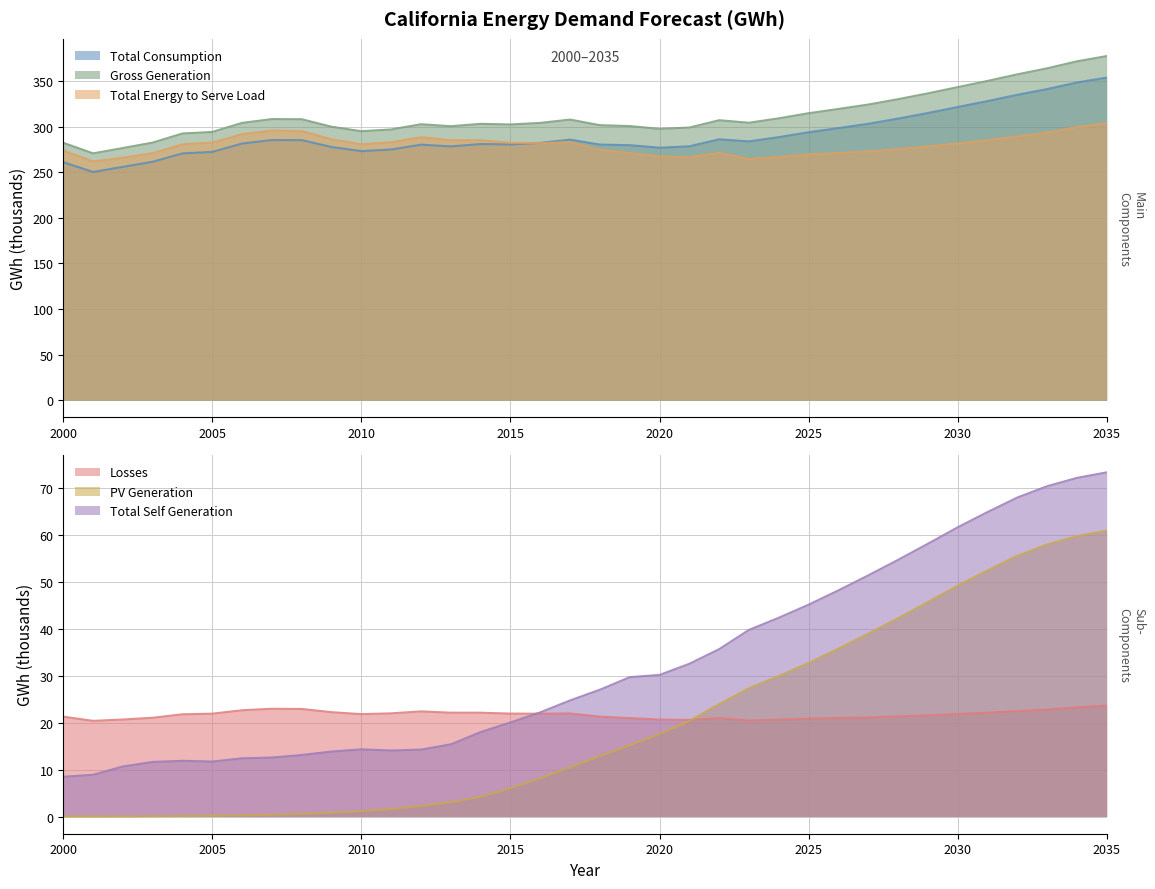

Reading left to right, what are all the values shown in this chart?

Total_Consumption: 261.0	250.3	255.9	261.5	270.7	272.3	281.5	285.3	285.2	277.7	273.2	275.0	280.3	278.4	281.0	280.5	282.2	285.8	280.4	279.7	276.9	278.4	286.1	283.9	288.5	293.9	298.4	303.1	308.8	315.0	321.5	328.0	334.9	341.2	348.4	353.8
Losses: 21.3	20.4	20.7	21.1	21.8	21.9	22.7	23.0	22.9	22.2	21.8	22.0	22.4	22.1	22.1	21.9	21.9	22.0	21.3	21.0	20.7	20.6	21.0	20.5	20.6	20.9	21.0	21.1	21.3	21.6	21.8	22.1	22.5	22.8	23.3	23.6
Gross_Generation: 282.3	270.7	276.6	282.6	292.5	294.3	304.2	308.3	308.2	299.9	295.0	297.0	302.7	300.5	303.1	302.4	304.1	307.8	301.6	300.7	297.6	299.0	307.1	304.3	309.2	314.7	319.4	324.3	330.2	336.5	343.4	350.2	357.4	364.0	371.7	377.4
PV_Generation: 0.0	0.0	0.0	0.1	0.1	0.2	0.3	0.4	0.6	0.8	1.1	1.6	2.3	3.1	4.2	6.1	8.2	10.5	12.9	15.2	17.6	20.4	24.0	27.4	30.0	32.7	35.8	39.0	42.3	45.7	49.2	52.5	55.6	58.0	59.8	61.0
Total_Self_Generation: 8.5	8.9	10.7	11.6	11.9	11.7	12.4	12.6	13.1	13.9	14.3	14.1	14.3	15.4	18.0	20.1	22.2	24.8	27.0	29.7	30.2	32.6	35.7	39.8	42.4	45.2	48.2	51.4	54.7	58.2	61.7	64.9	68.0	70.4	72.2	73.4
Total_Energy_to_Serve_Load: 273.9	261.8	265.9	270.9	280.7	282.5	291.8	295.8	295.0	286.1	280.7	282.9	288.4	285.1	285.1	282.4	281.9	283.0	274.6	271.0	267.4	266.5	271.4	264.5	266.8	269.6	271.2	272.8	275.4	278.4	281.7	285.3	289.4	293.6	299.5	304.1